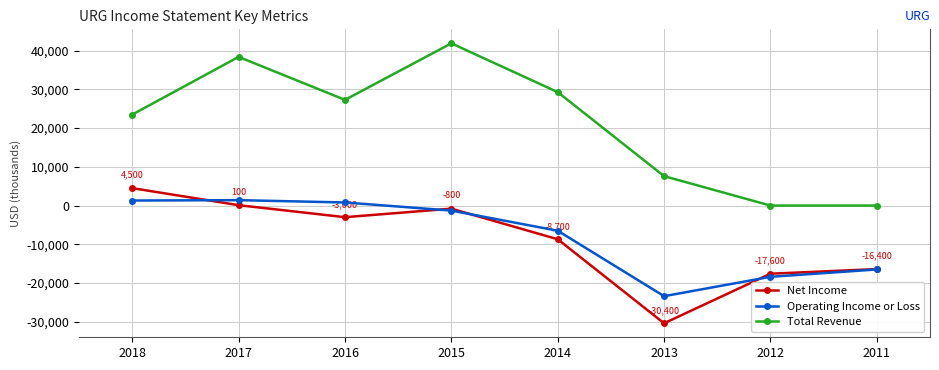

What is the sum of the Operating Income or Loss values at 2012 and 2016?

-17600